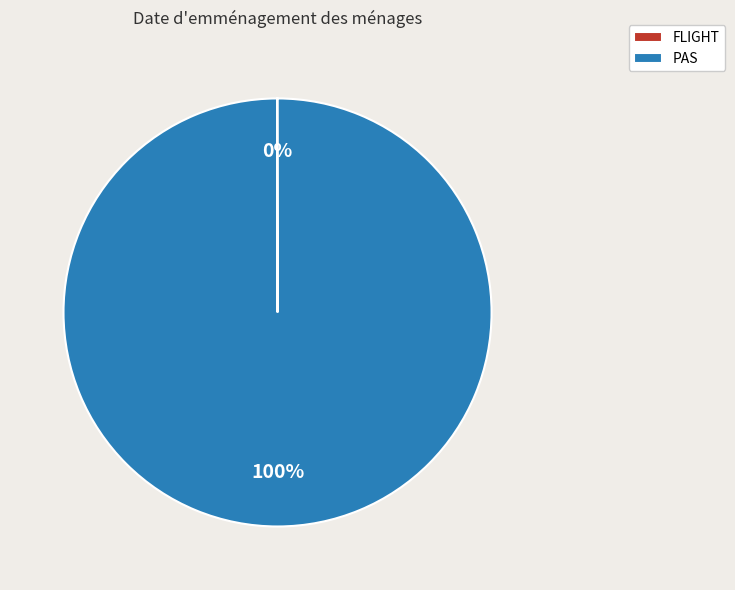

To the nearest percent, what is the difference between the largest and smallest slice percentages?

100%